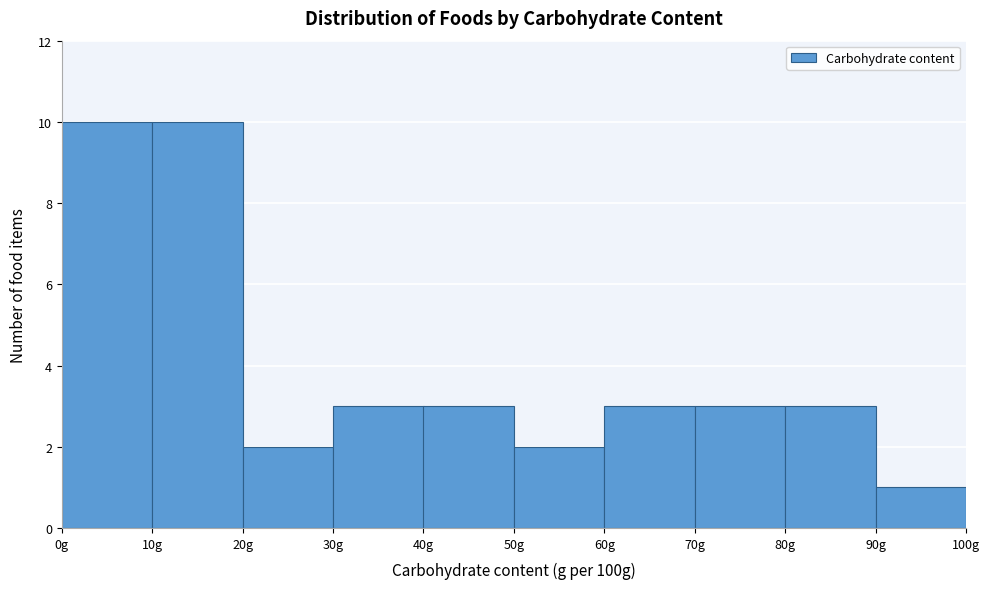

Reading left to right, list every bar in this chart as the range it spans on the x-axis followed by its height. The values are not printed on the chart, so give them approximately, as read against the axis.

0 to 10: 10
10 to 20: 10
20 to 30: 2
30 to 40: 3
40 to 50: 3
50 to 60: 2
60 to 70: 3
70 to 80: 3
80 to 90: 3
90 to 100: 1